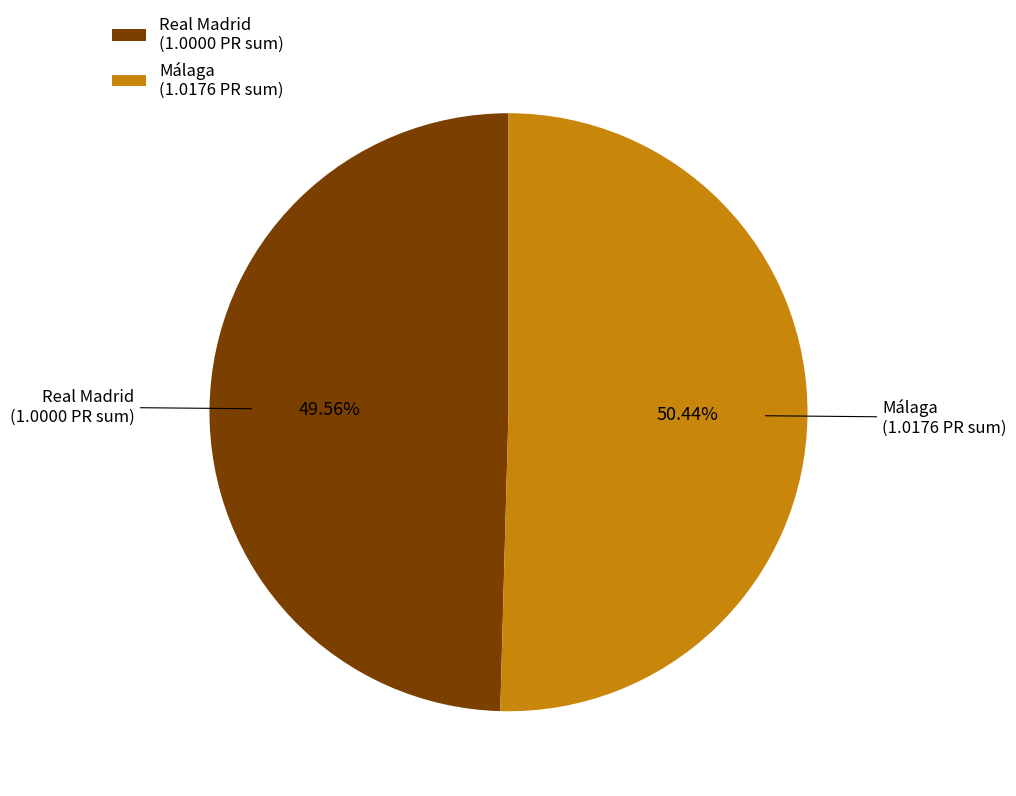

To the nearest percent, what is the average slice percentage?

50%